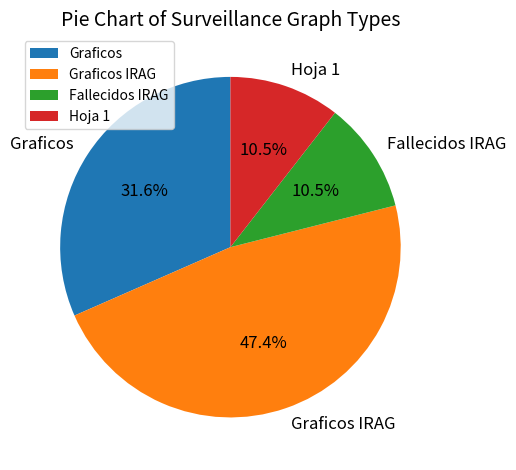

Is Hoja 1 the majority of the pie?

No